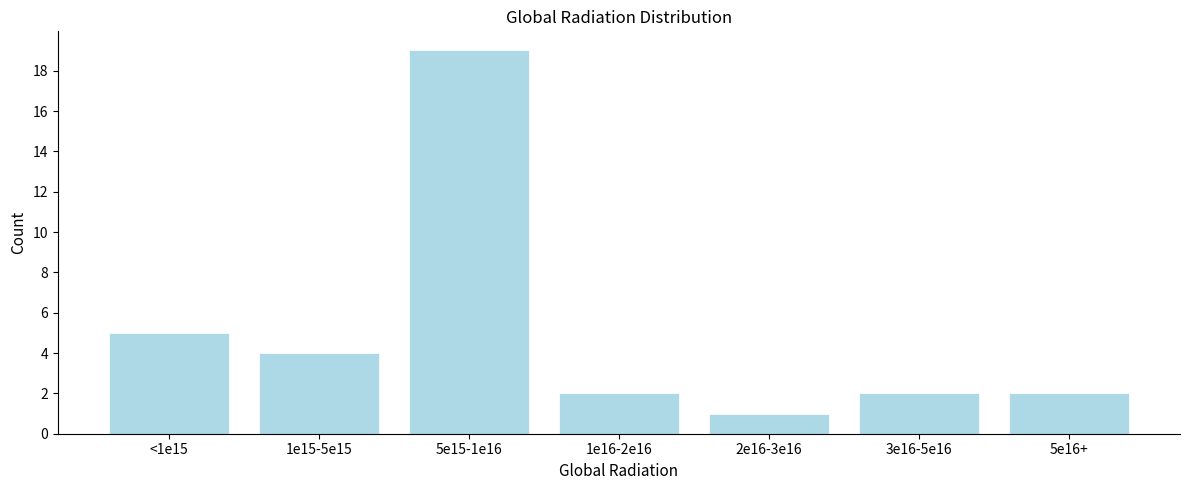

Reading right to left, transcribe all the data shown in this chart.

2	2	1	2	19	4	5